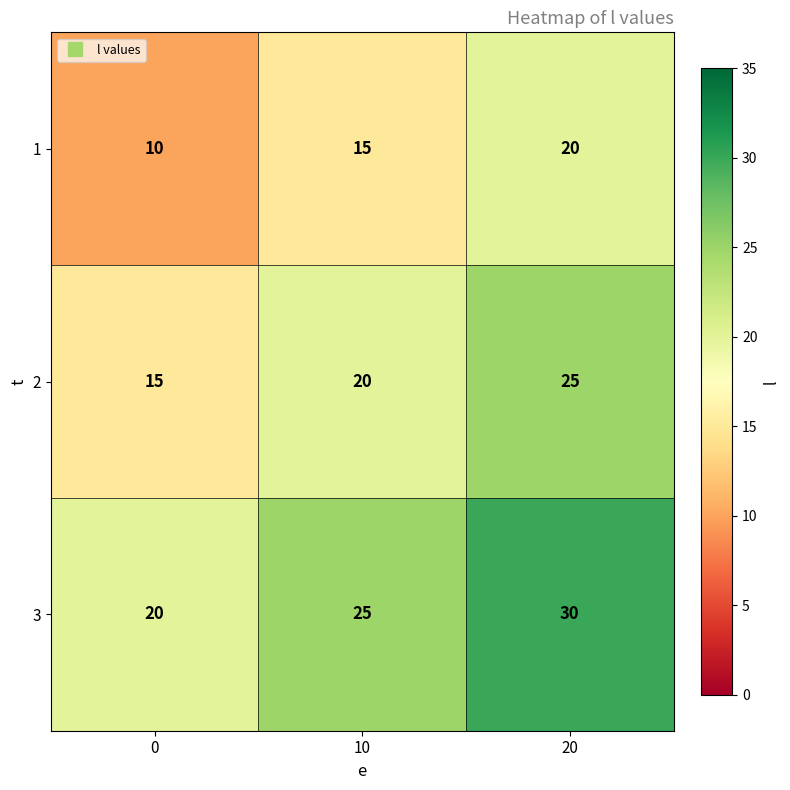

What is the difference between the highest and lowest values at 20?

10